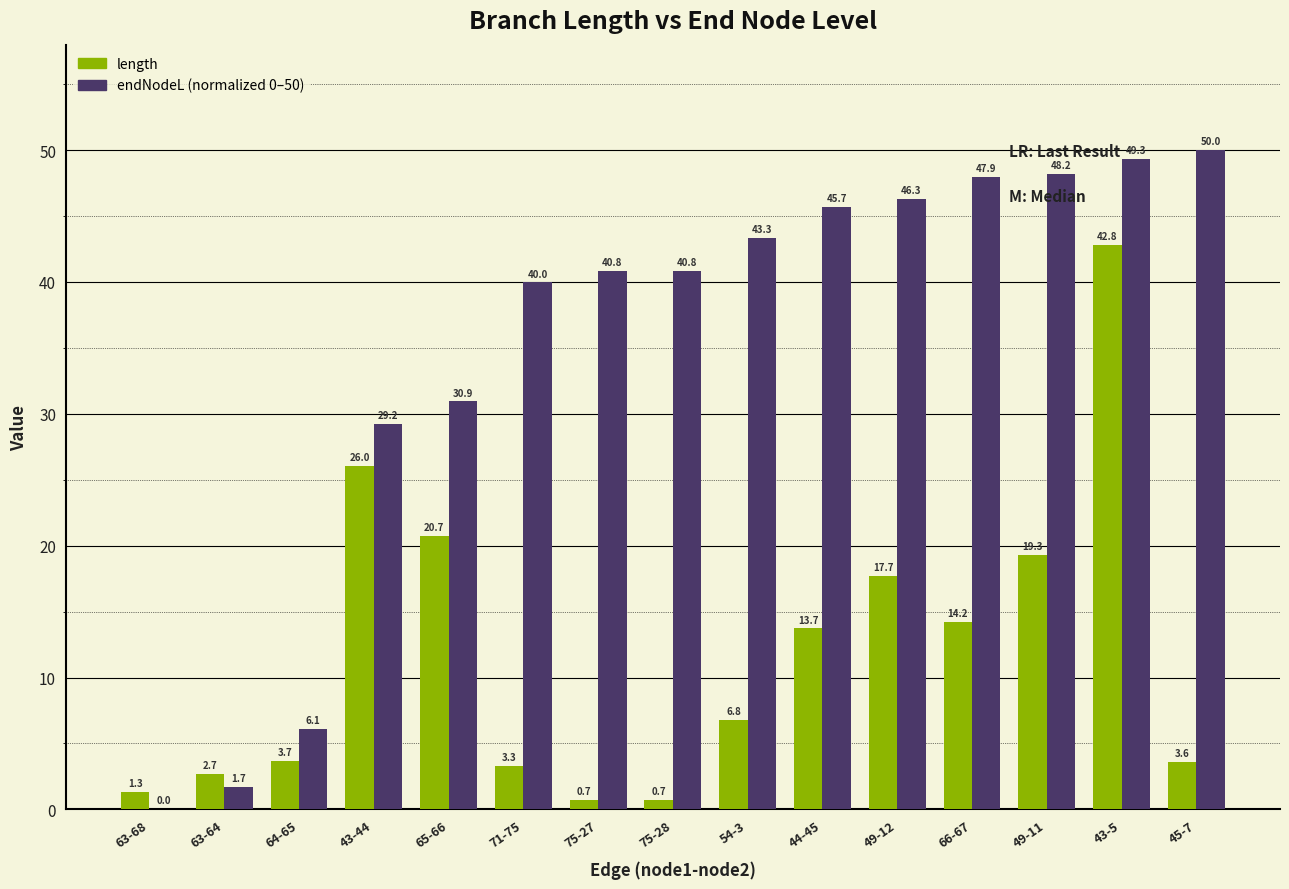

What is the maximum value shown in the chart?

50.0